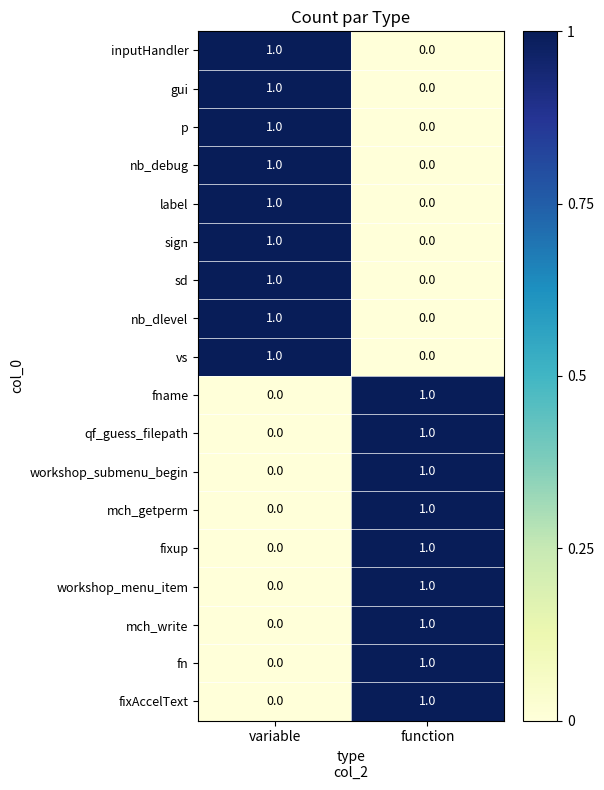

The value of workshop_submenu_begin at variable is 0. True or false?

True